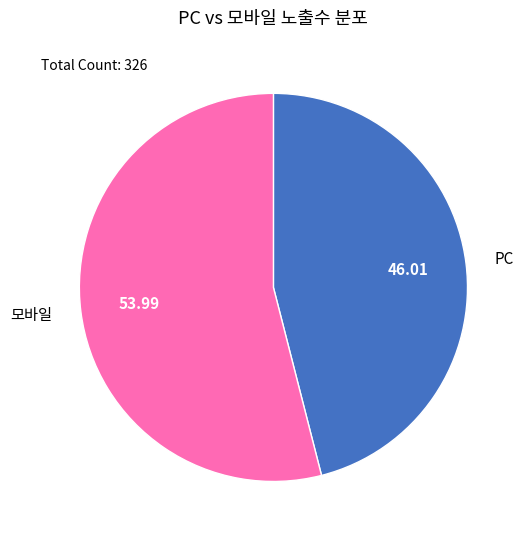

Which slice is the largest?

모바일